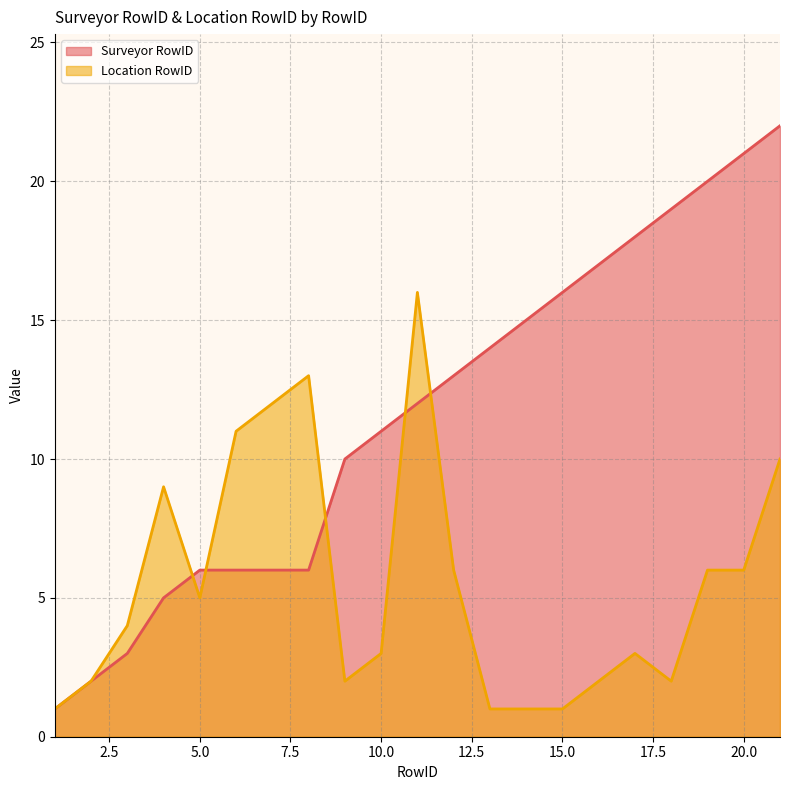

What is the difference between the maximum and minimum values in the Location RowID series?

15